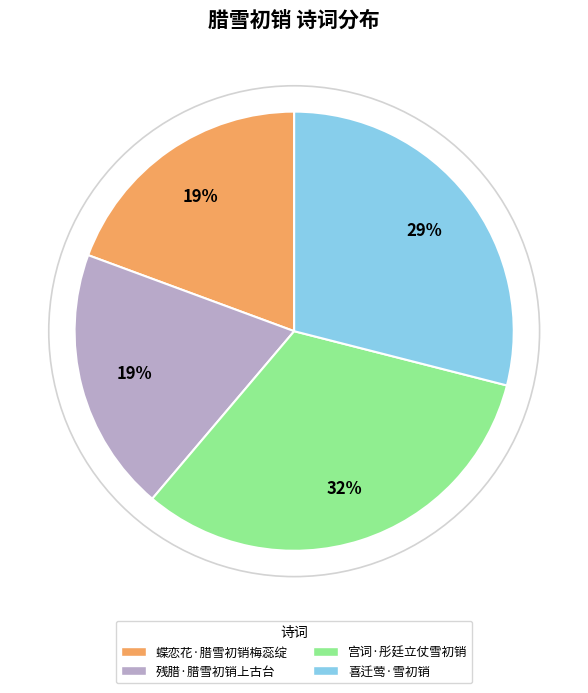

How many segments does this pie chart have?

4